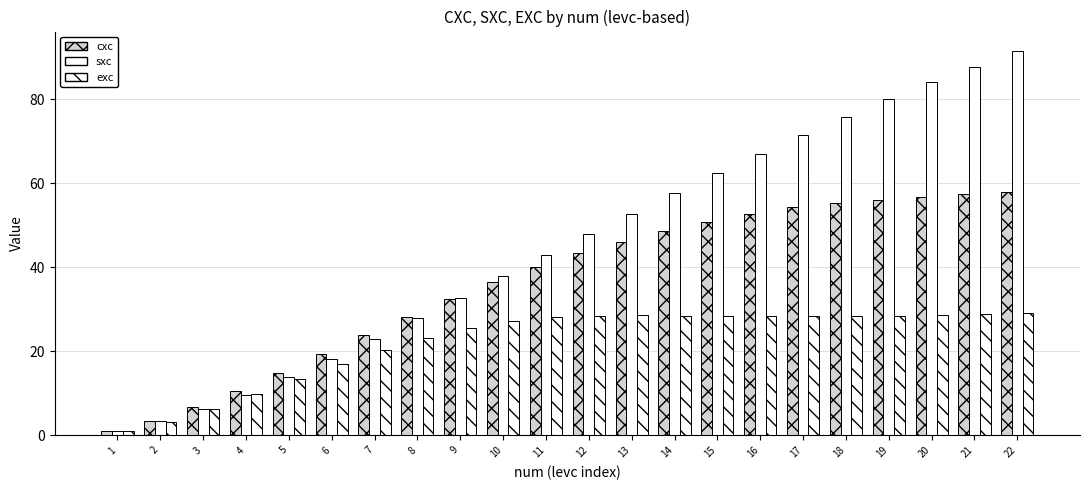

What is the value of the exc bar at the 17th from the left?

28.3